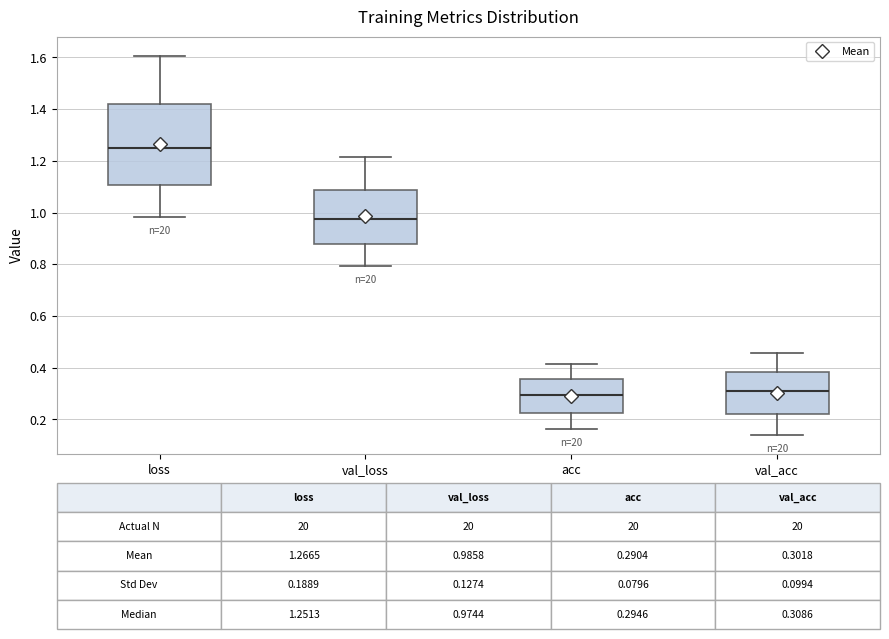

Which box is the tallest, from its lower edge to its upper edge?

loss